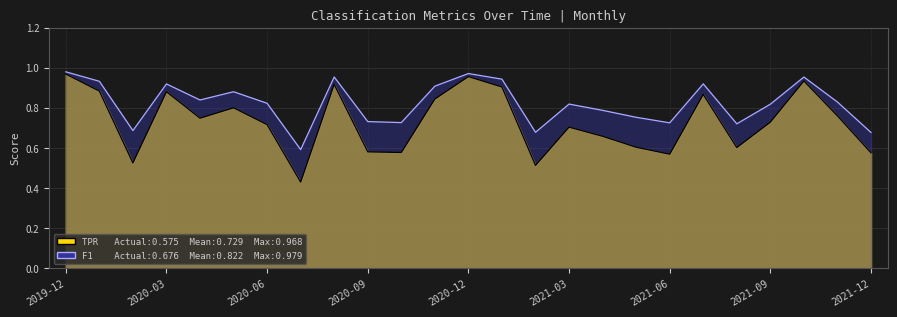

Is it true that F1 equals 0.9 at 2020-05?

True